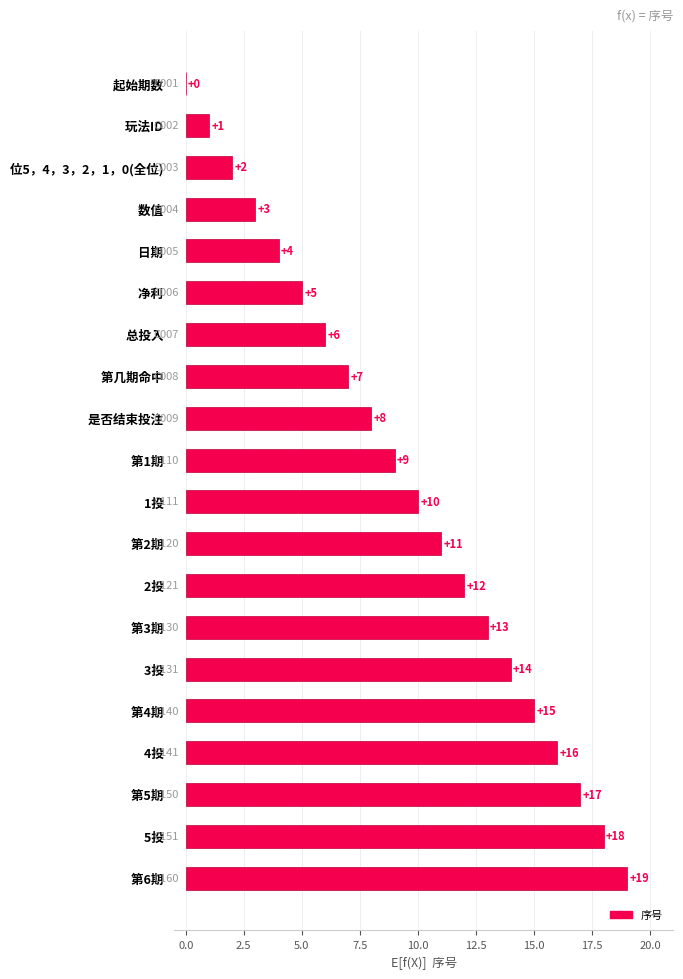

Which has a higher value, 起始期数   or 2投  ?

2投  